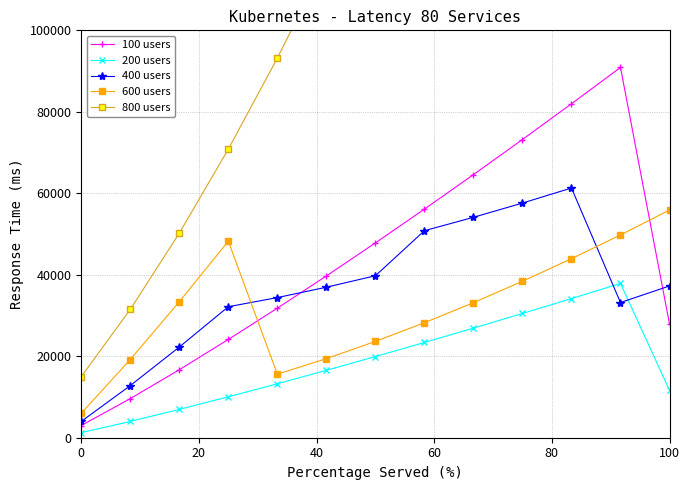

True or false: 600 users and 200 users intersect in this chart.

False